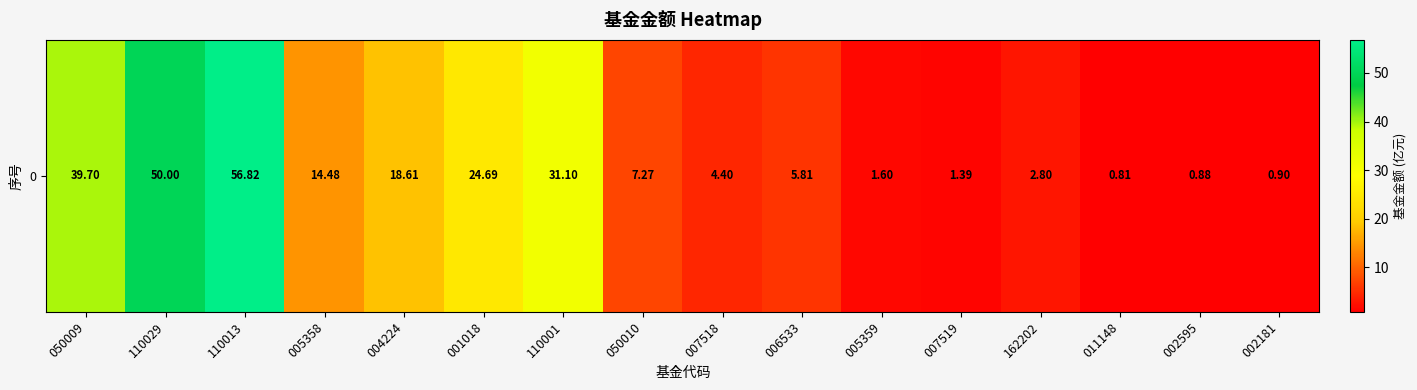

Read the value at 002181.

0.9